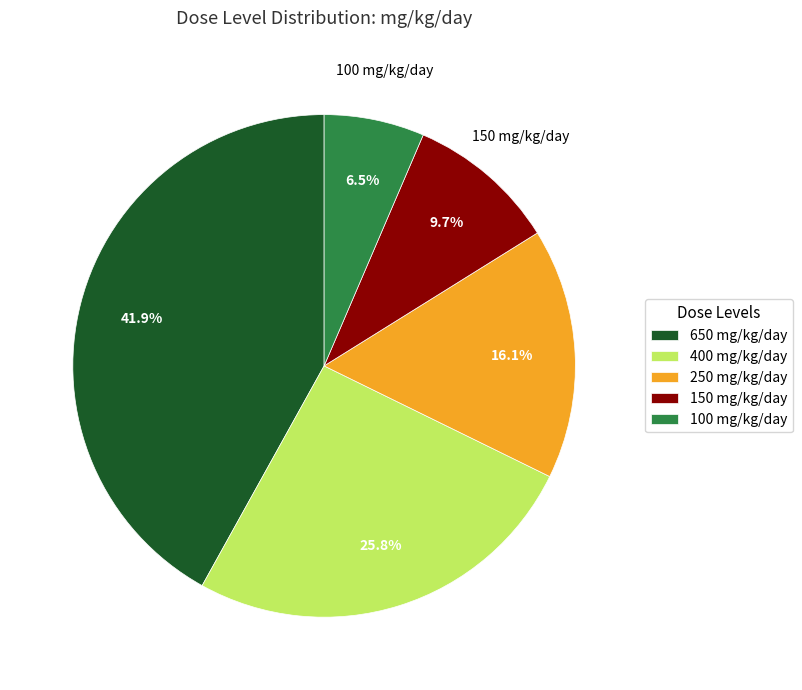

To the nearest percent, what is the difference between the largest and smallest slice percentages?

35%